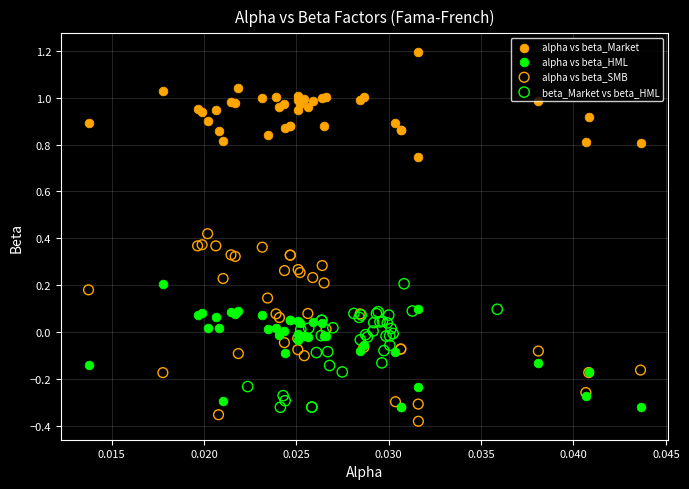

Which series contains the highest Y value?

alpha vs beta_Market